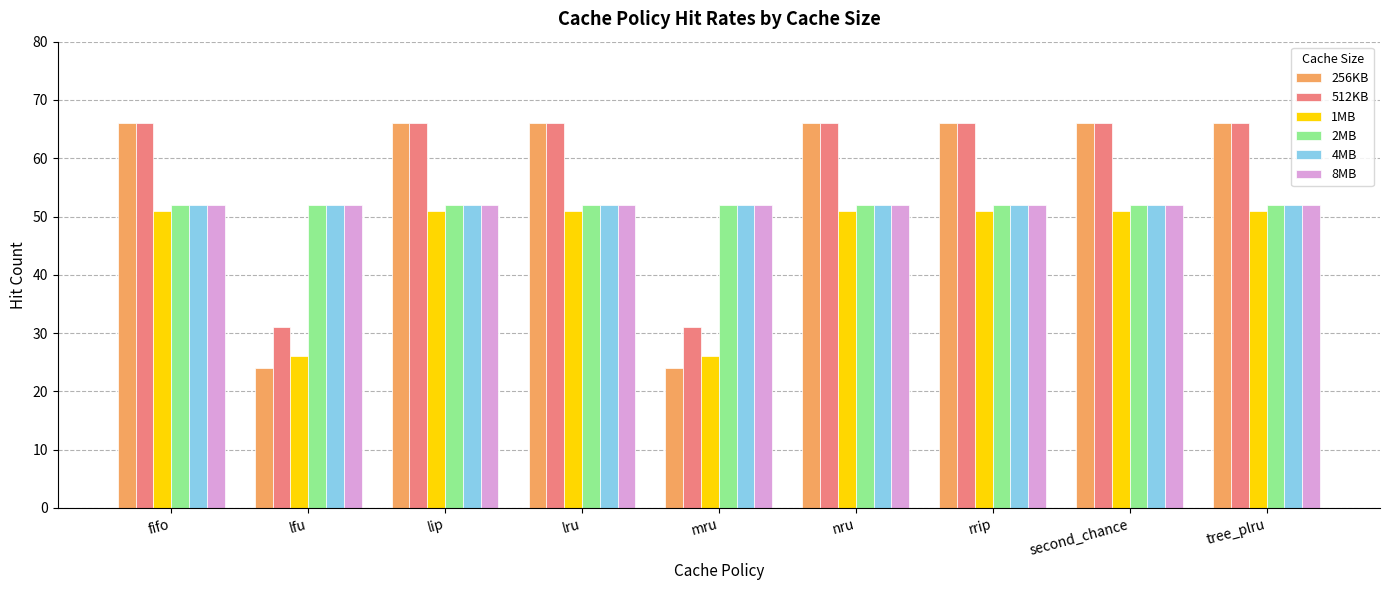

What is the minimum value shown in the chart?

24